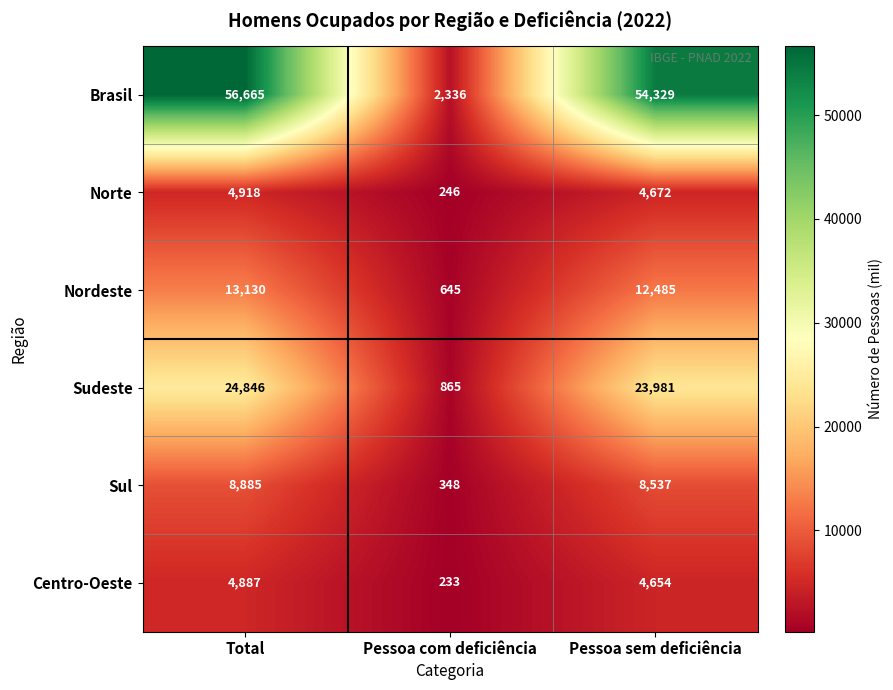

Which label corresponds to the largest value in the chart?

Total